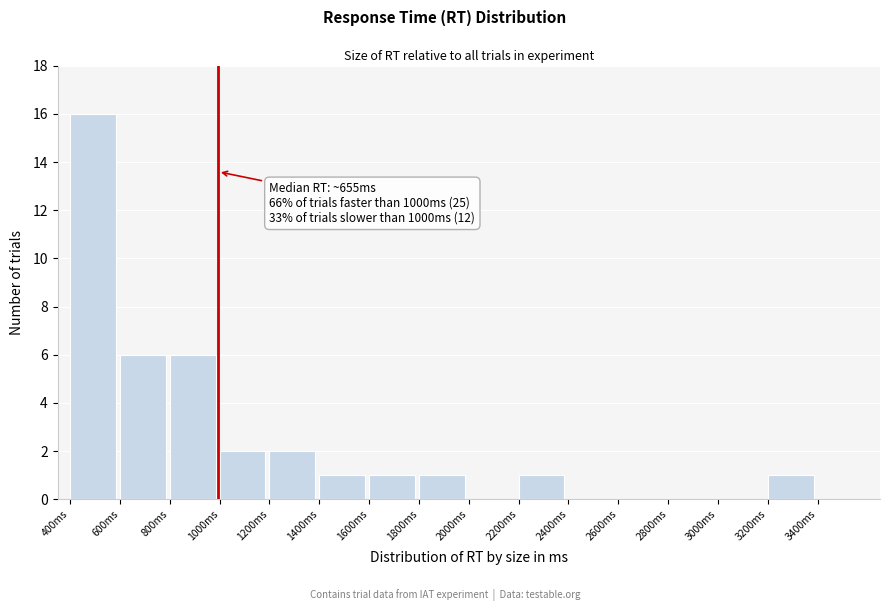

Over which range of the x-axis is the bar tallest?

400 to 600